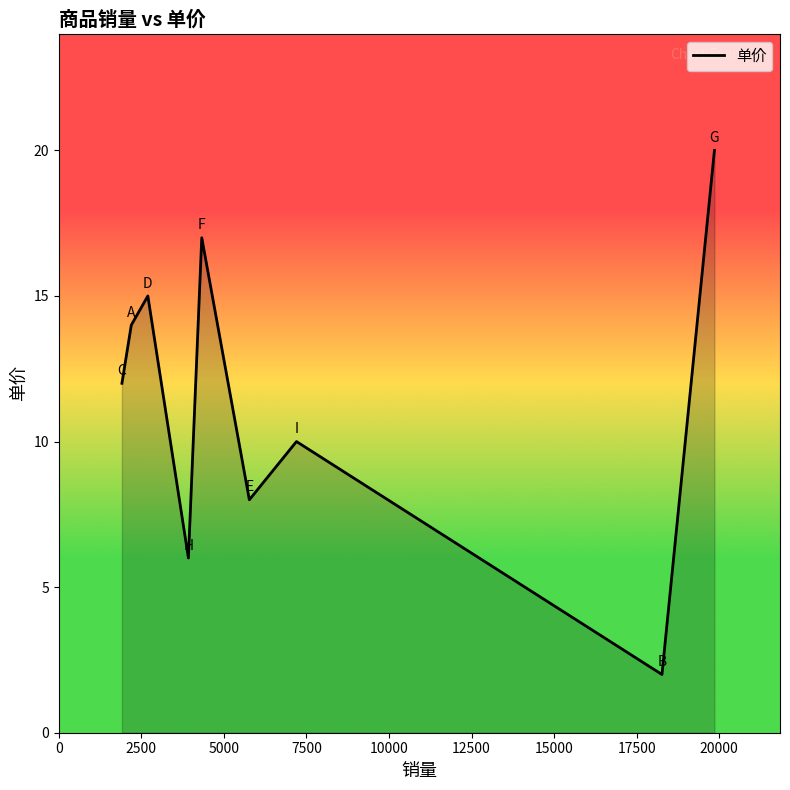

What is the difference between the maximum and minimum values?

18